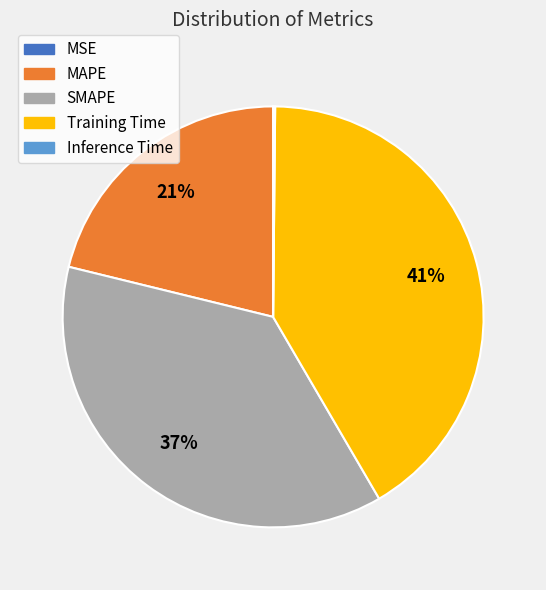

The MAPE slice represents 21% of the pie. True or false?

True